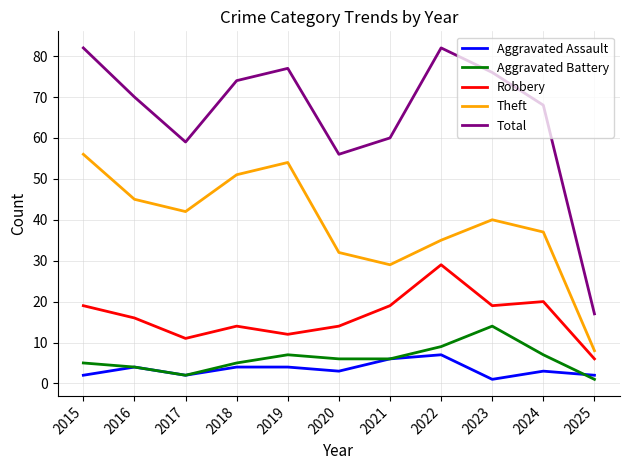

What is the highest value of the Aggravated Battery series?

14